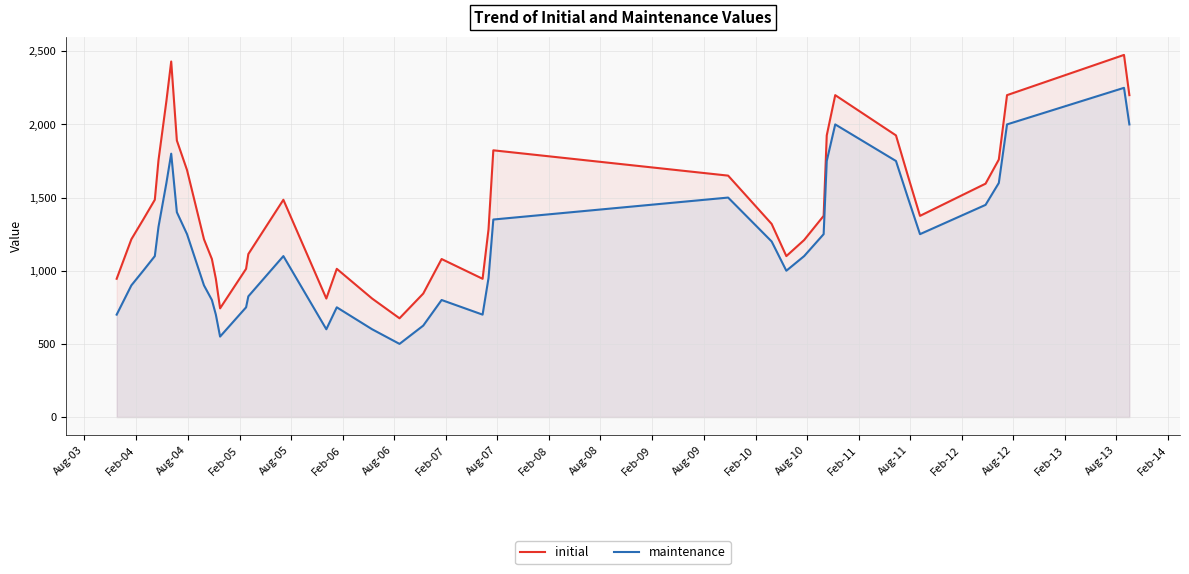

What is the greatest value displayed?

2475